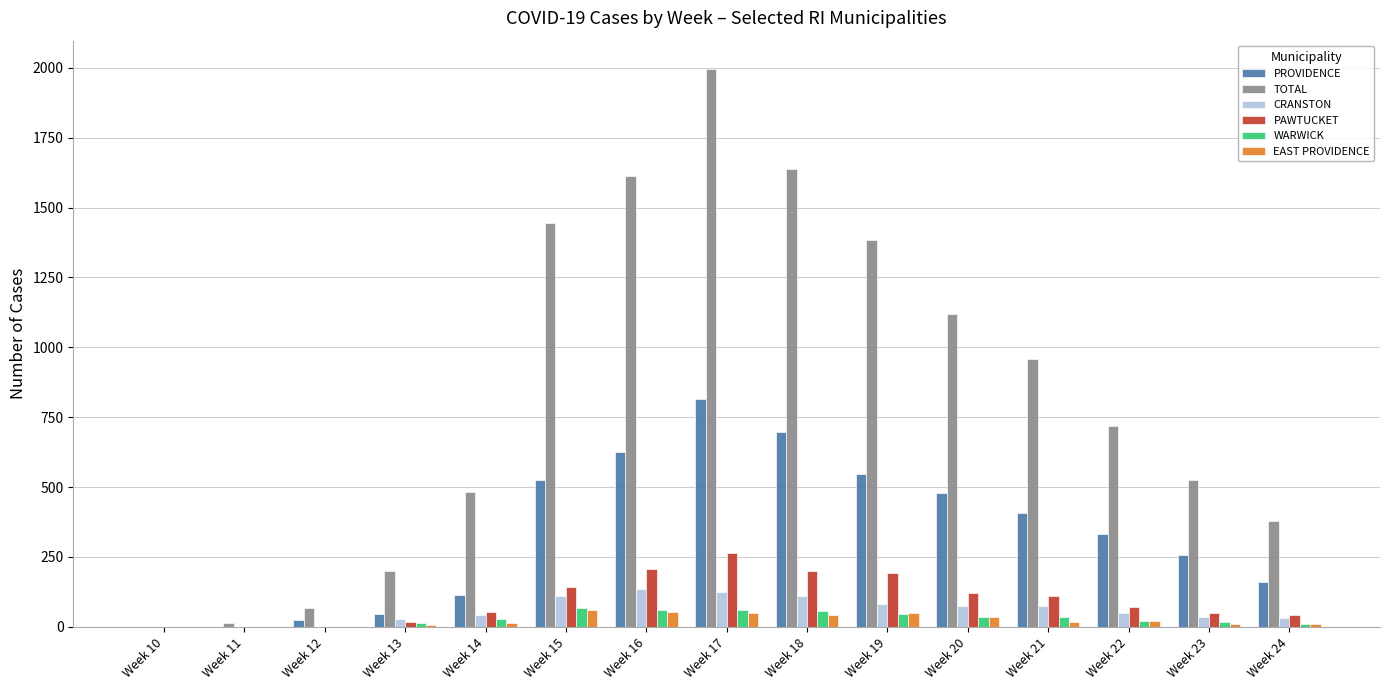

At which category is the sum across all series the highest?

Week 17